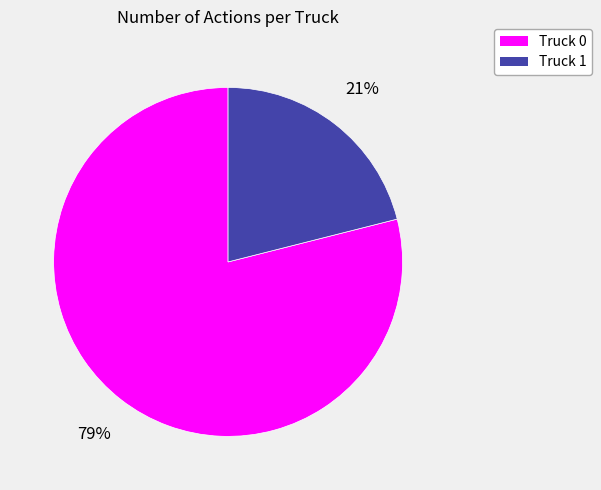

Between Truck 1 and Truck 0, which is larger?

Truck 0